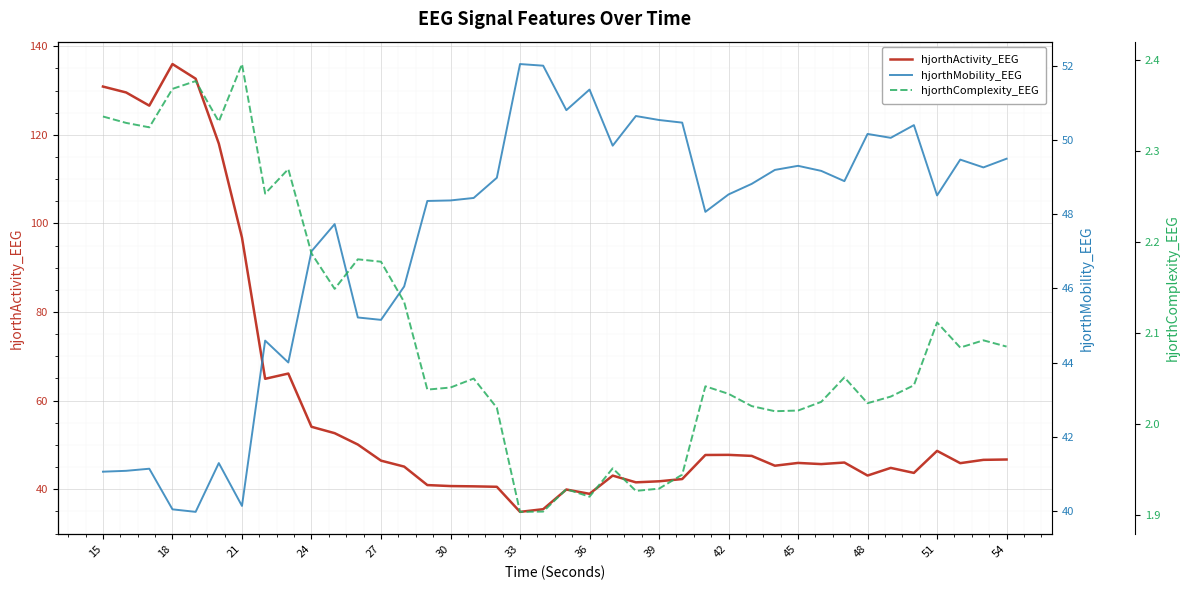

Where is hjorthActivity_EEG nearest to the value 85?

21